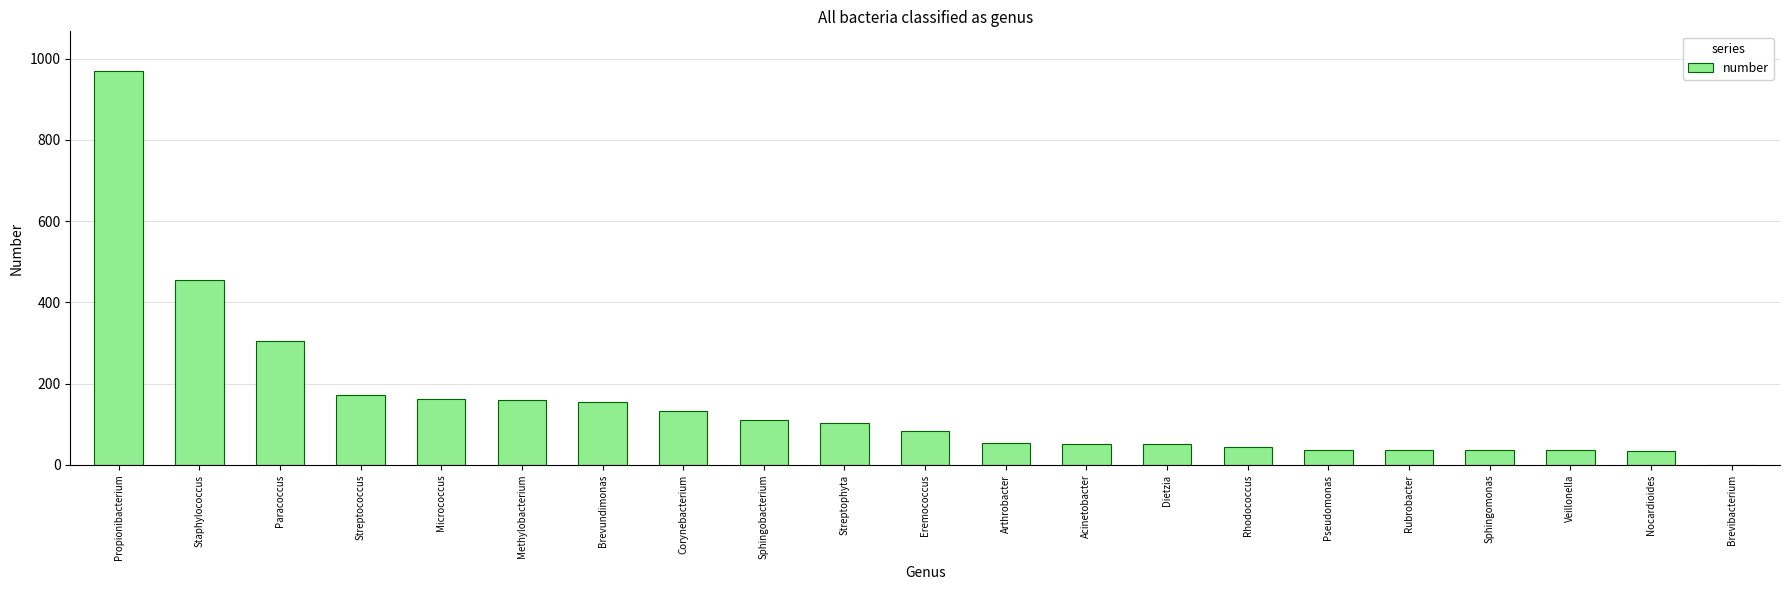

Approximately how many times larger is the value at Arthrobacter compared to Pseudomonas?

1.4